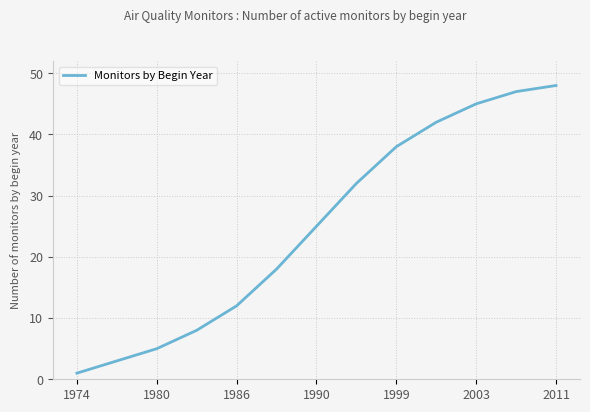

How many series are shown in this chart?

1